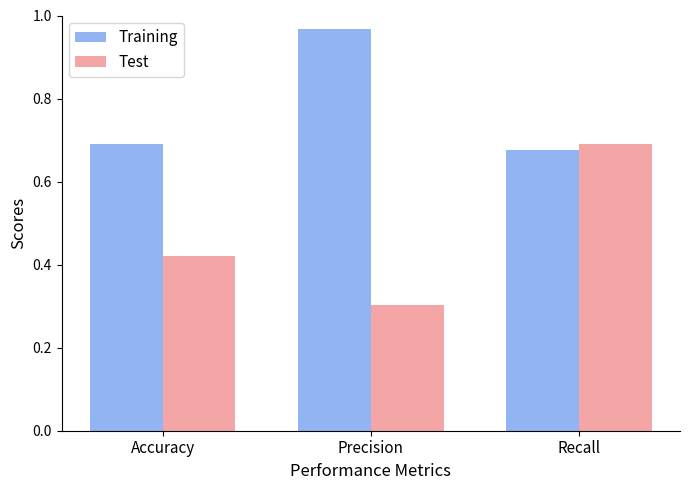

Between Precision and Recall, which series saw the biggest shift?

Test